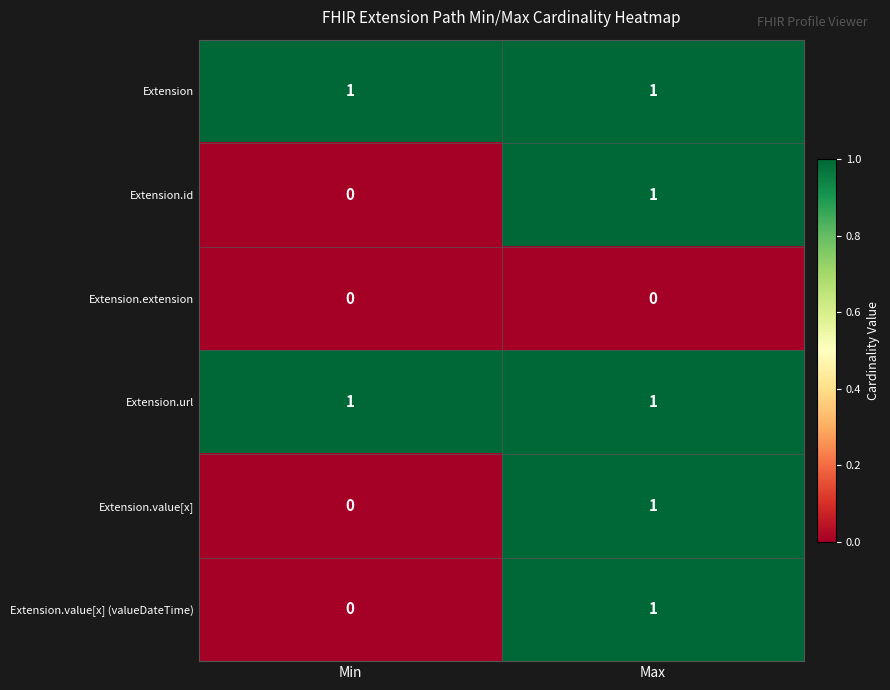

The value of Extension.id at Max is 0. True or false?

False